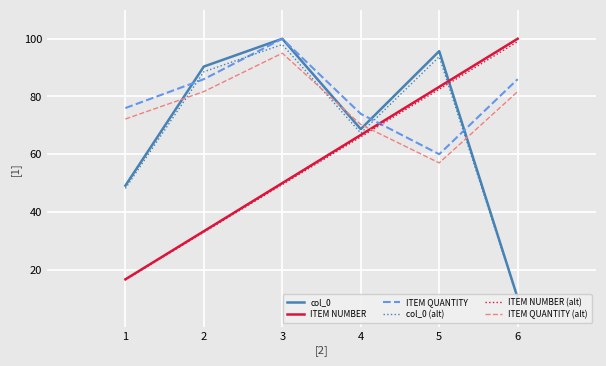

Is the value of ITEM NUMBER (alt) at 6 greater than the value of ITEM QUANTITY (alt) at 6?

Yes